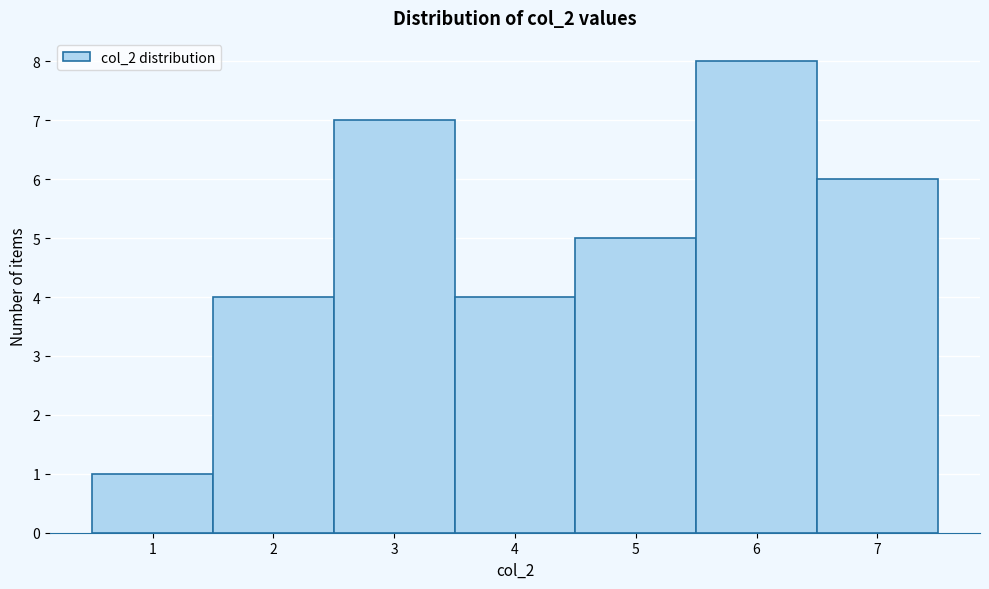

What is the height of the bar covering 4.5 to 5.5 on the x-axis? The values are not printed on the chart, so give them approximately, as read against the axis.

5